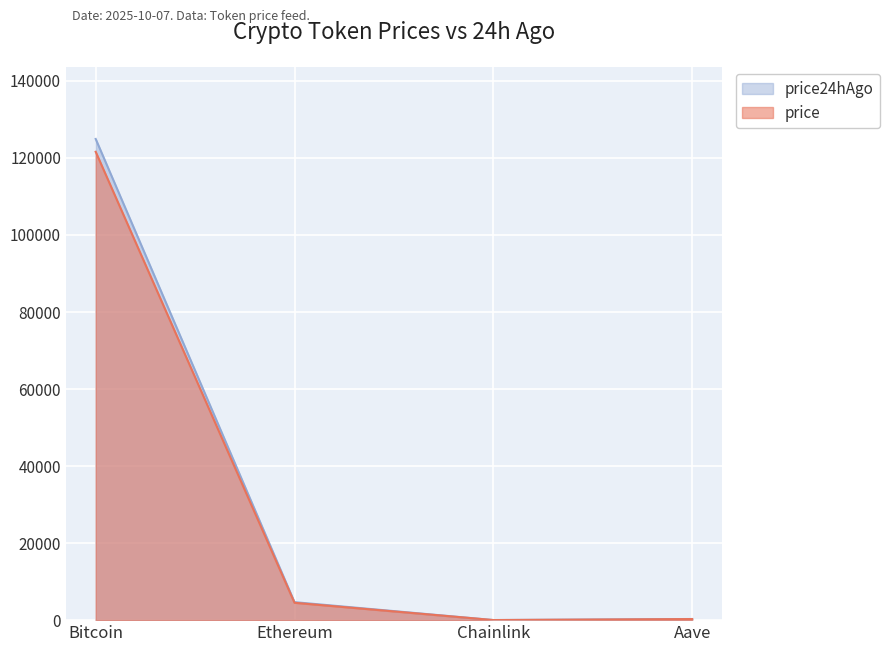

Reading left to right, what are all the values shown in this chart?

price: Bitcoin=121603.0	Ethereum=4505.8	Chainlink=22.0	Aave=278.8
price24hAgo: Bitcoin=124934.0	Ethereum=4672.0	Chainlink=22.9	Aave=296.8